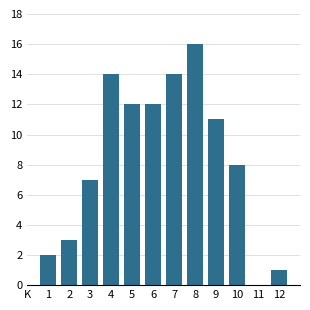

Reading right to left, list all the values displayed in this chart.

12=1	11=0	10=8	9=11	8=16	7=14	6=12	5=12	4=14	3=7	2=3	1=2